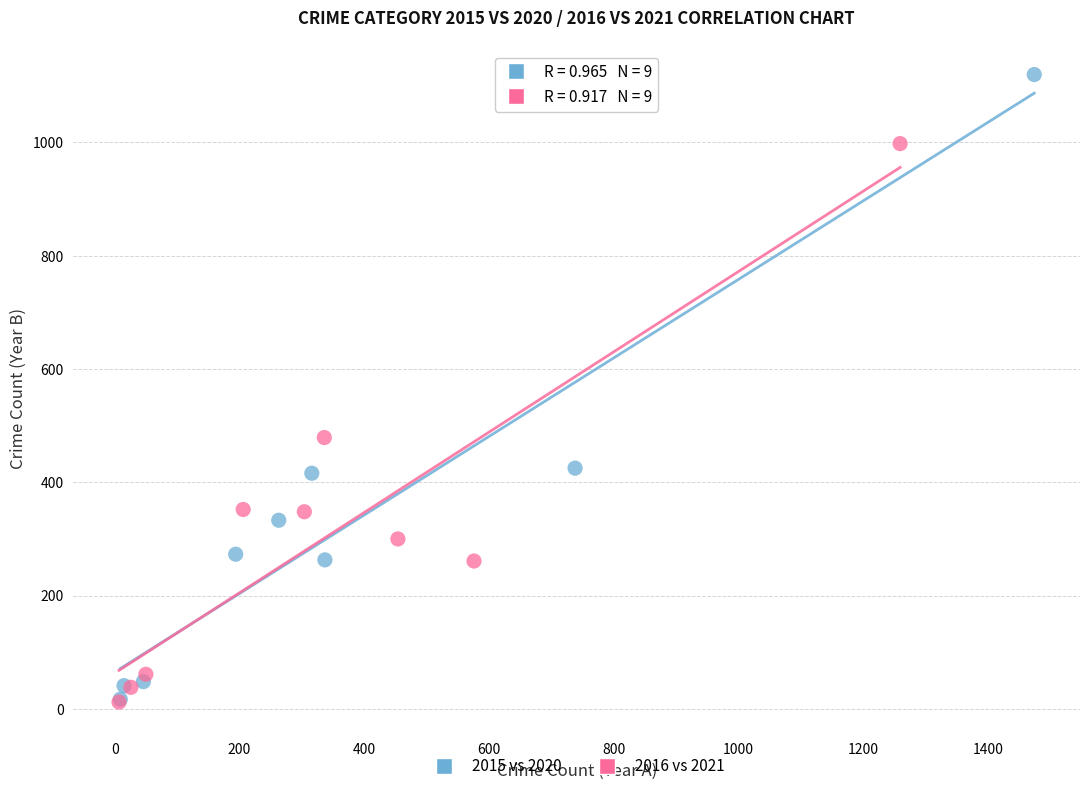

Which series has the largest Y range (max minus min)?

2015 vs 2020